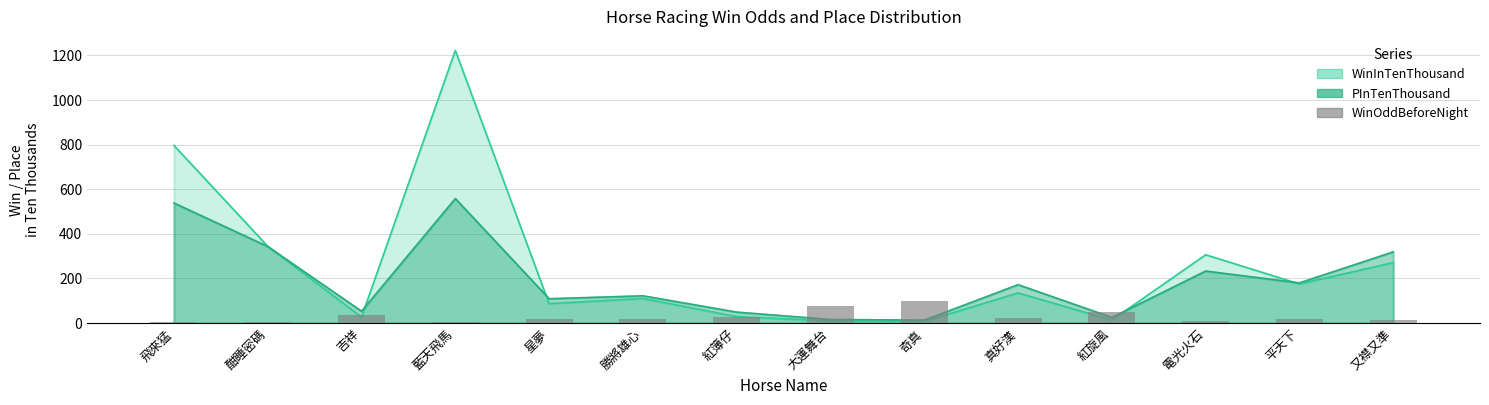

At which label is the value closest to 51?

紅旋風